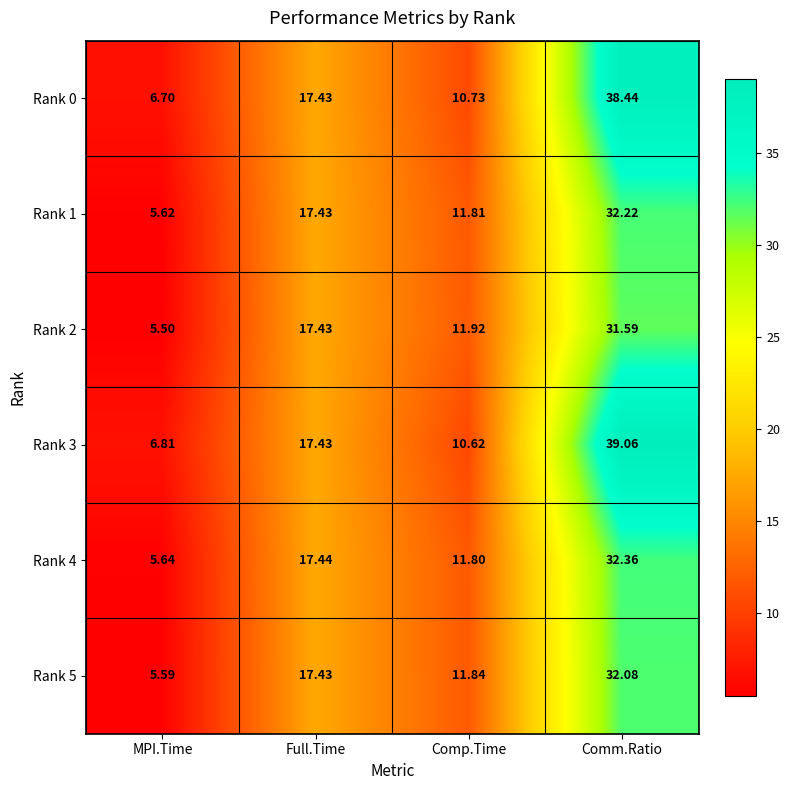

Which category has the highest value in the Rank 4 series?

Comm.Ratio